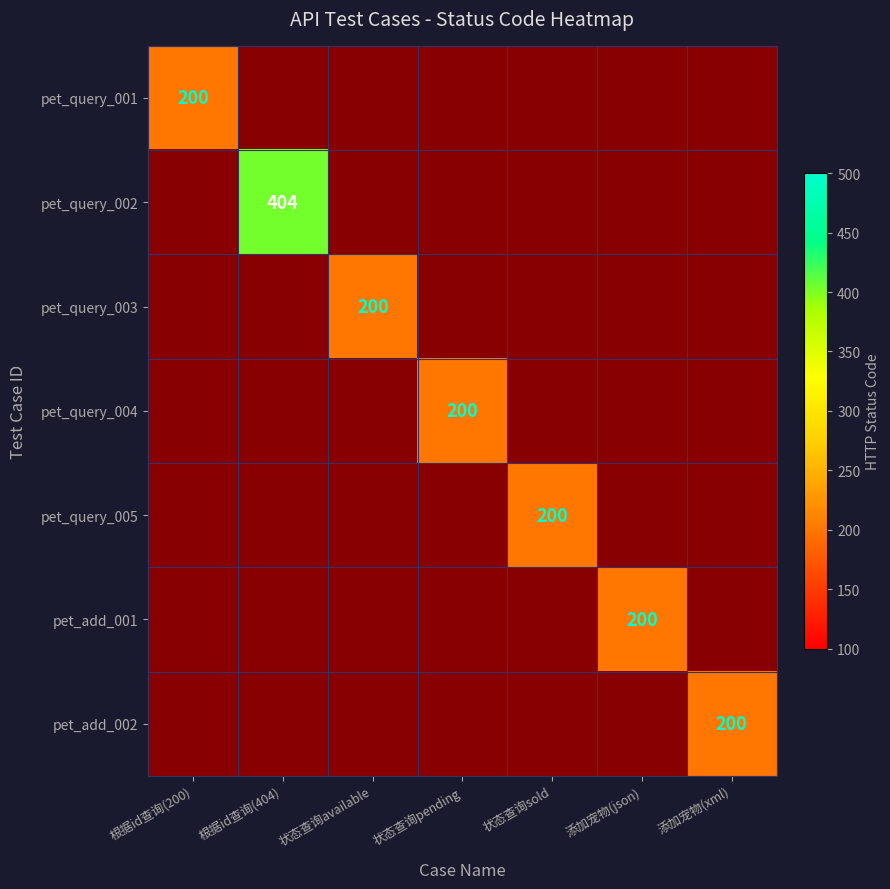

Which has a higher value, 根据id查询(404) or 根据id查询(200)?

根据id查询(200)